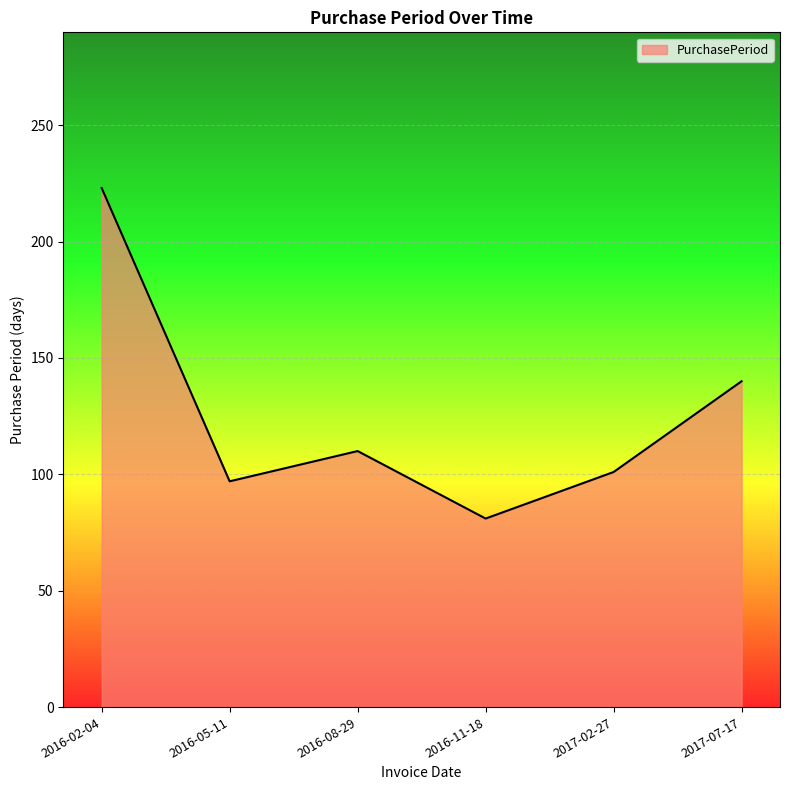

What is the difference between the values at 2017-07-17 and 2016-05-11?

43